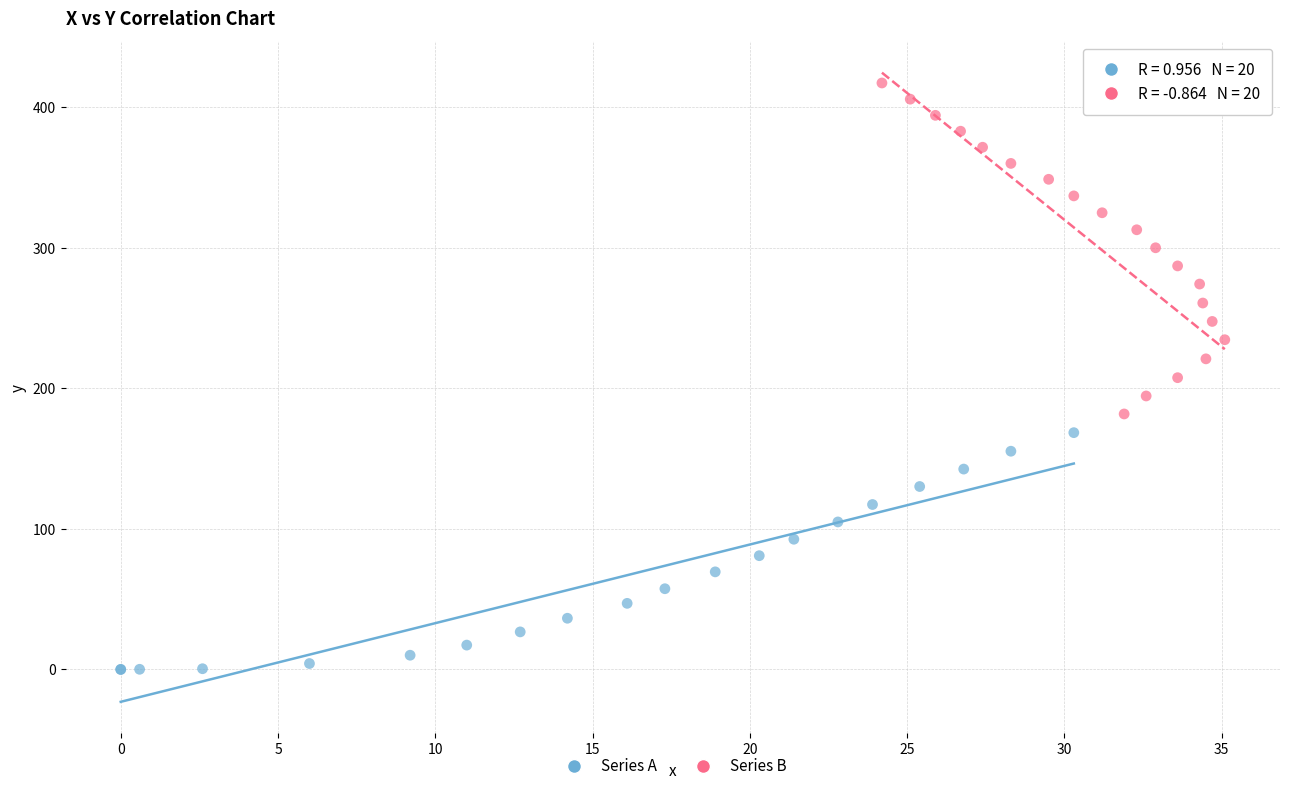

Which series has the largest Y range (max minus min)?

Series B